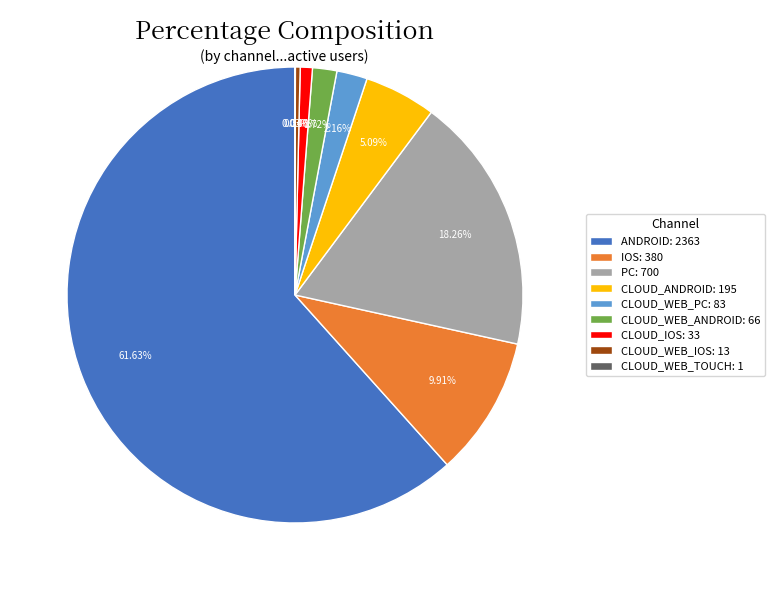

What is the ratio of the value at CLOUD_WEB_PC: 83 to the value at CLOUD_IOS: 33?

2.5